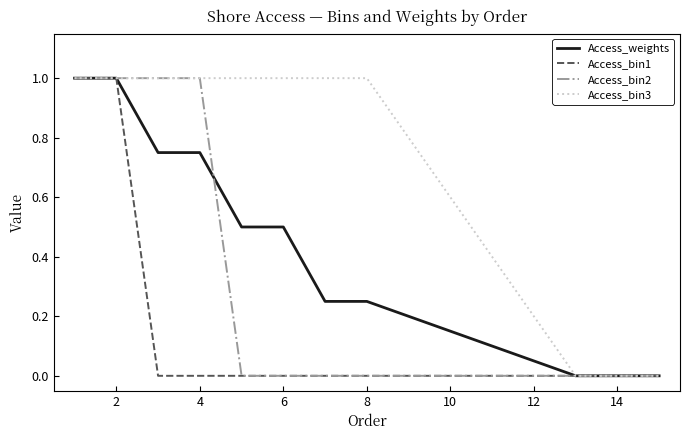

What are all the series names shown in the legend?

Access_weights, Access_bin1, Access_bin2, Access_bin3